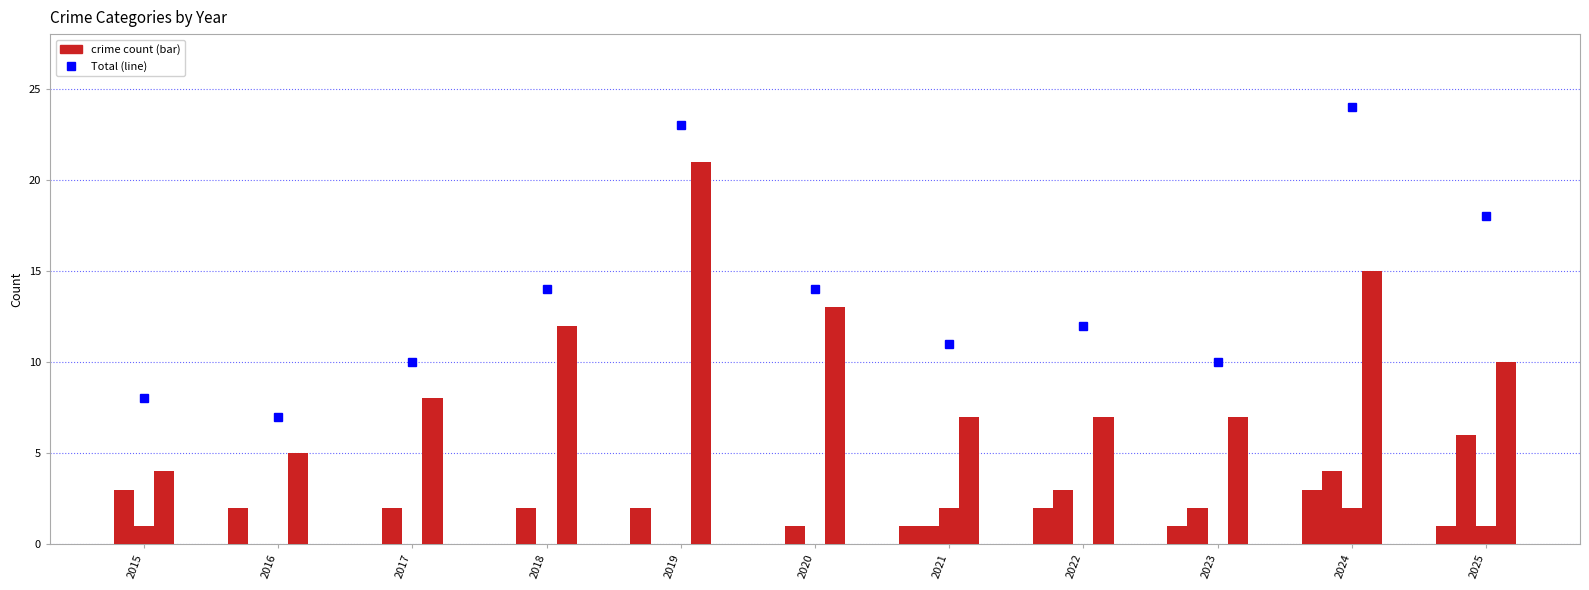

Reading right to left, what are all the values shown in this chart?

Total: 2025=18	2024=24	2023=10	2022=12	2021=11	2020=14	2019=23	2018=14	2017=10	2016=7	2015=8
Aggravated Assault: 2025=1	2024=3	2023=1	2022=2	2021=1	2020=0	2019=2	2018=0	2017=0	2016=2	2015=0
Aggravated Battery: 2025=6	2024=4	2023=2	2022=3	2021=1	2020=1	2019=0	2018=2	2017=2	2016=0	2015=3
Criminal Sexual Assault: 2025=1	2024=2	2023=0	2022=0	2021=2	2020=0	2019=0	2018=0	2017=0	2016=0	2015=1
Robbery: 2025=10	2024=15	2023=7	2022=7	2021=7	2020=13	2019=21	2018=12	2017=8	2016=5	2015=4